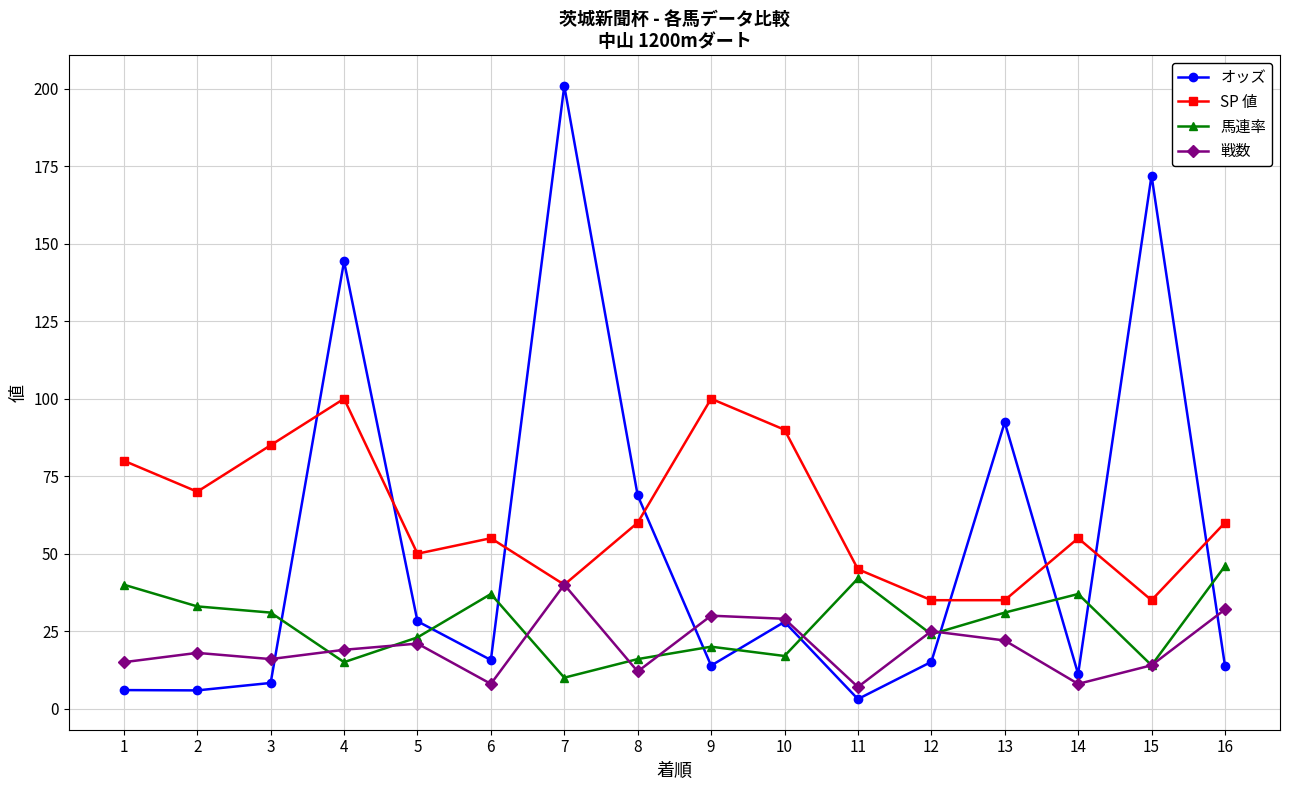

What is the value of the SP 値 point at the 8th from the left?

60.0